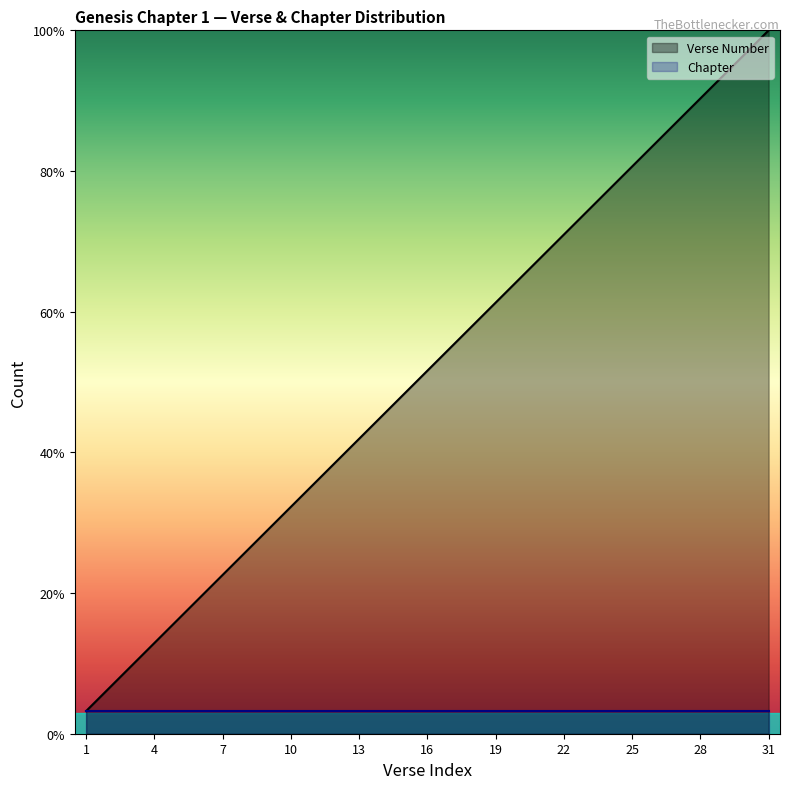

Does the chart display data point markers on the line(s)?

No